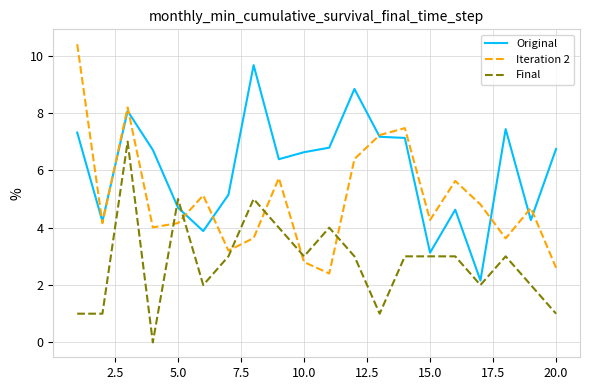

True or false: Iteration 2 and Original cross at least once.

True